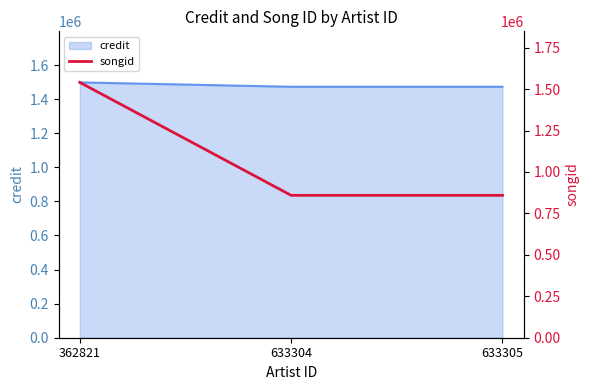

What is the highest value of the credit series?

1498214